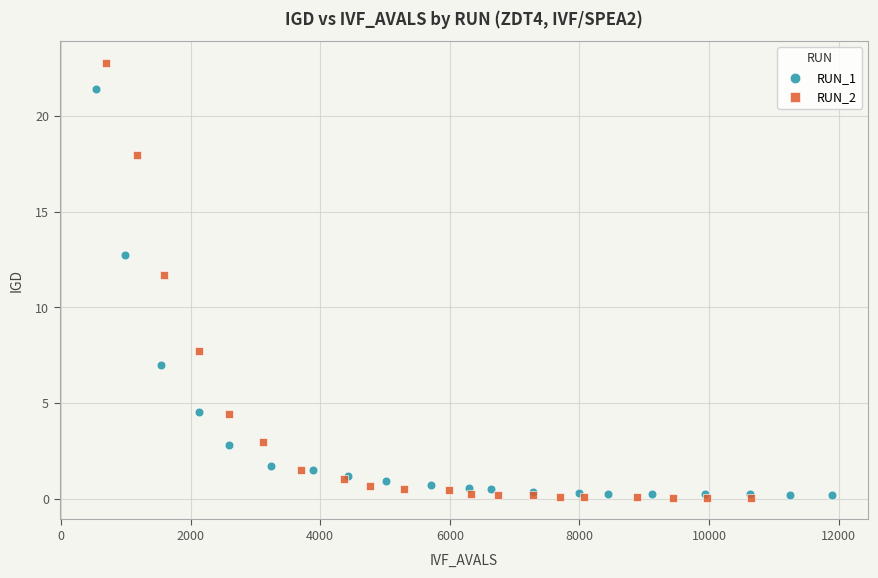

Which series has the largest Y range (max minus min)?

RUN_2